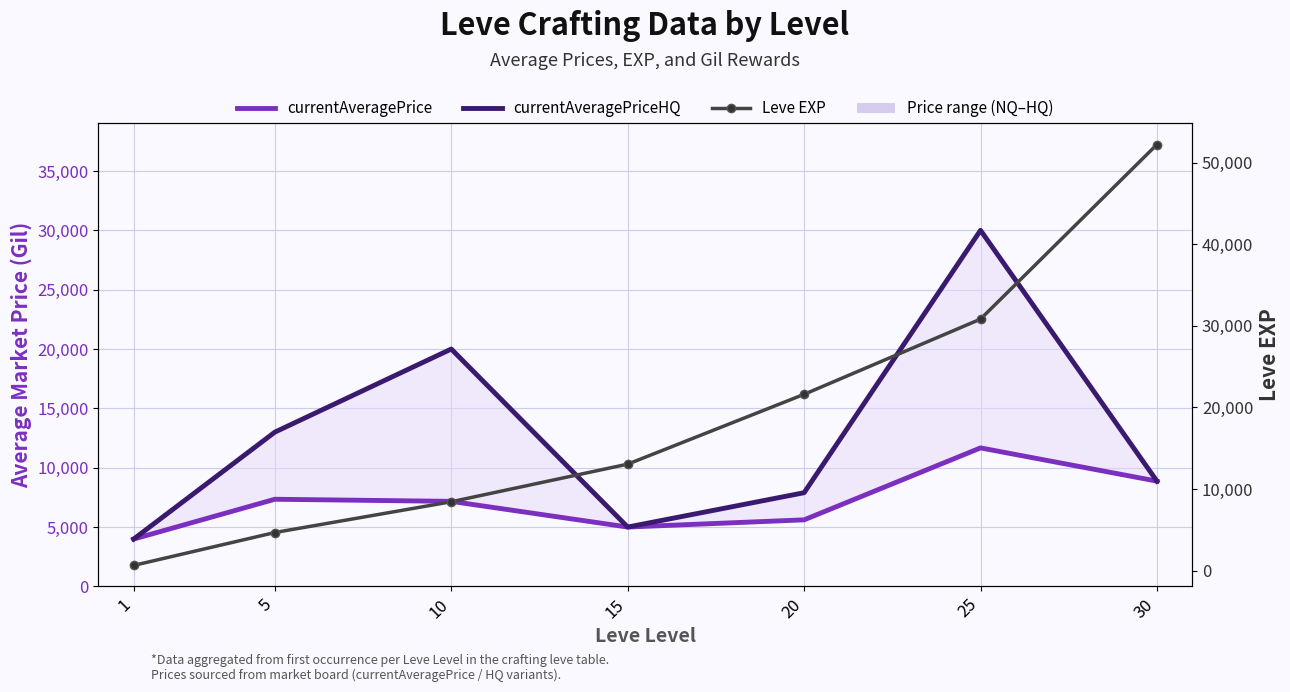

What is the value of the currentAveragePriceHQ point at the 7th from the left?

8871.3